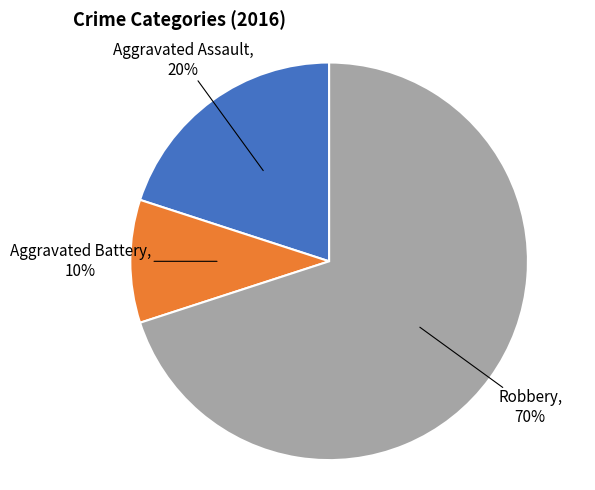

Is there any slice that represents more than half of the pie?

Yes